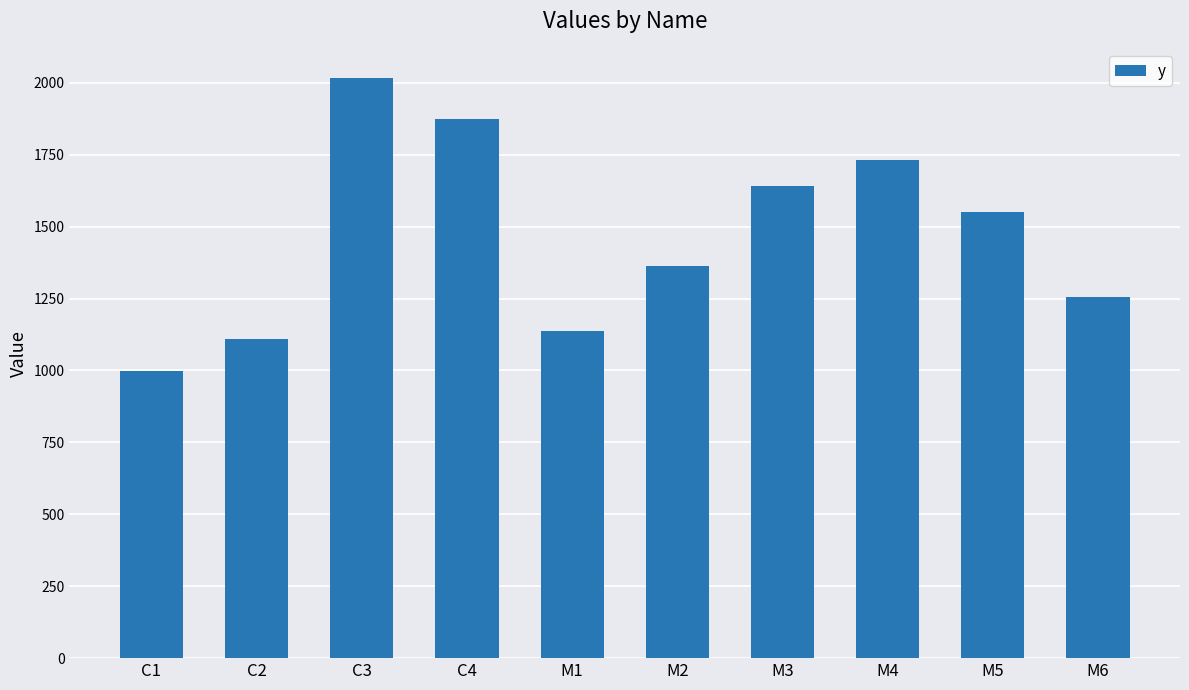

Reading left to right, extract all data points from this chart.

997	1108	2017	1873	1137	1362	1640	1730	1549	1254